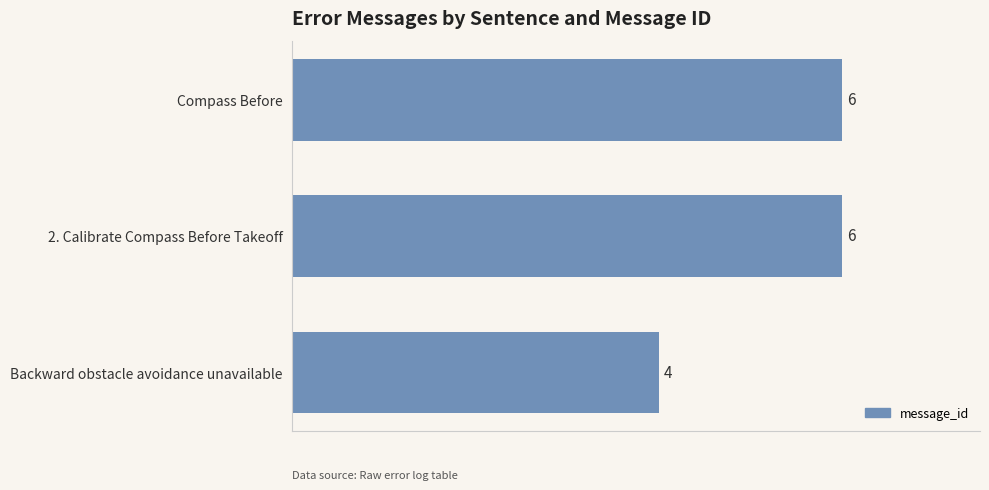

Reading top to bottom, extract all data points from this chart.

6	6	4